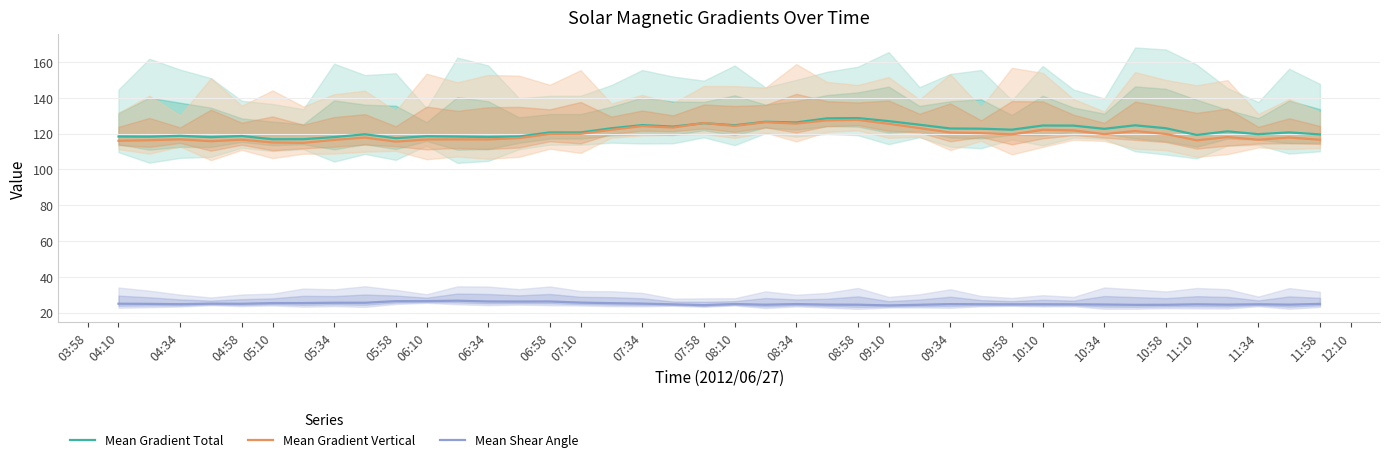

True or false: Mean Shear Angle and Mean Gradient Vertical intersect in this chart.

False